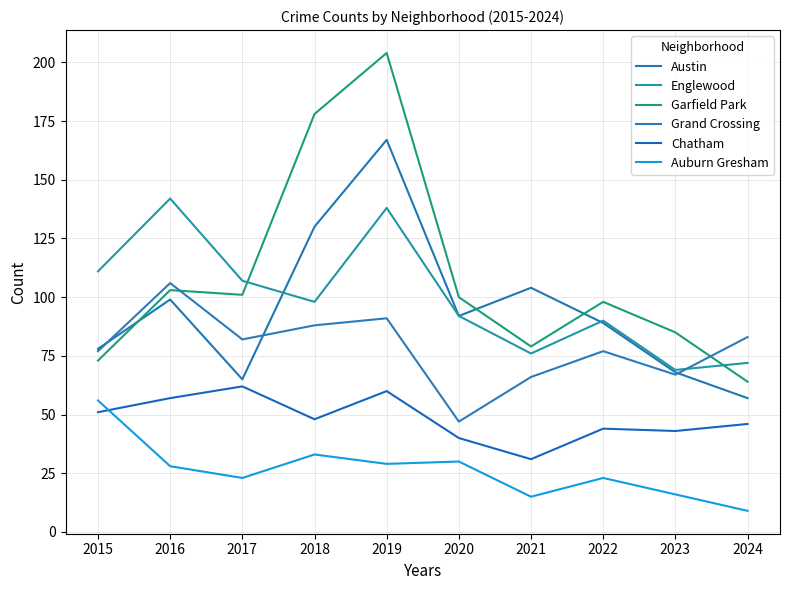

At which label does Auburn Gresham first exceed 28?

2015